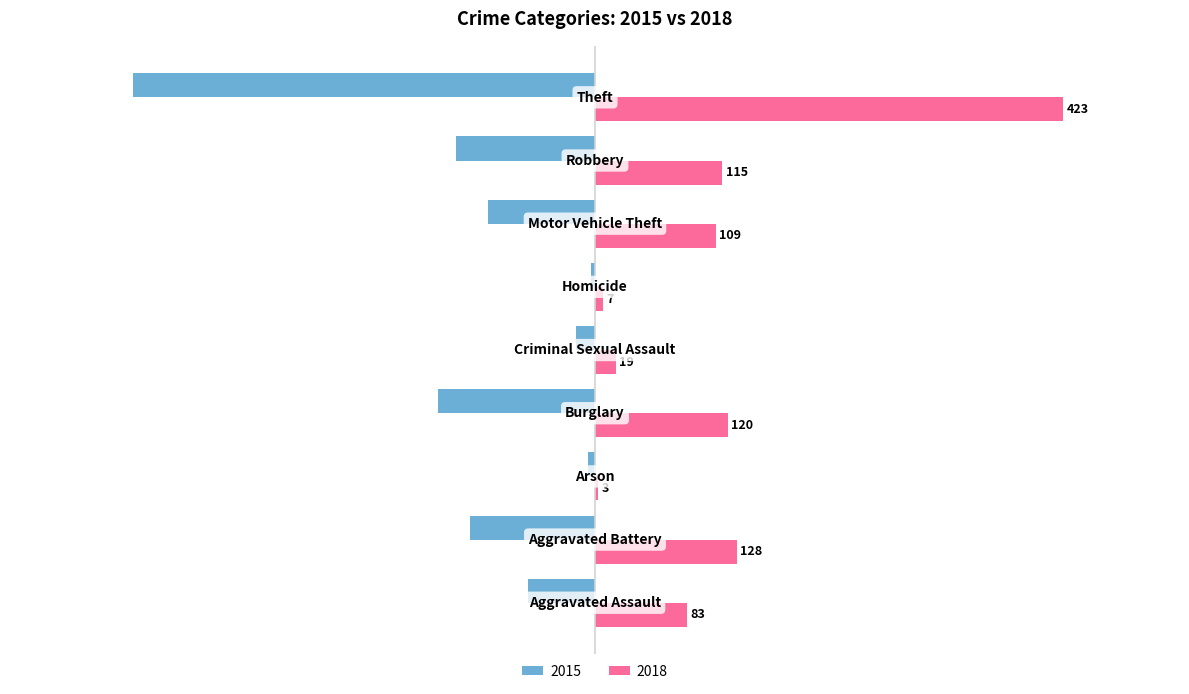

What is the maximum value for 2018?

423